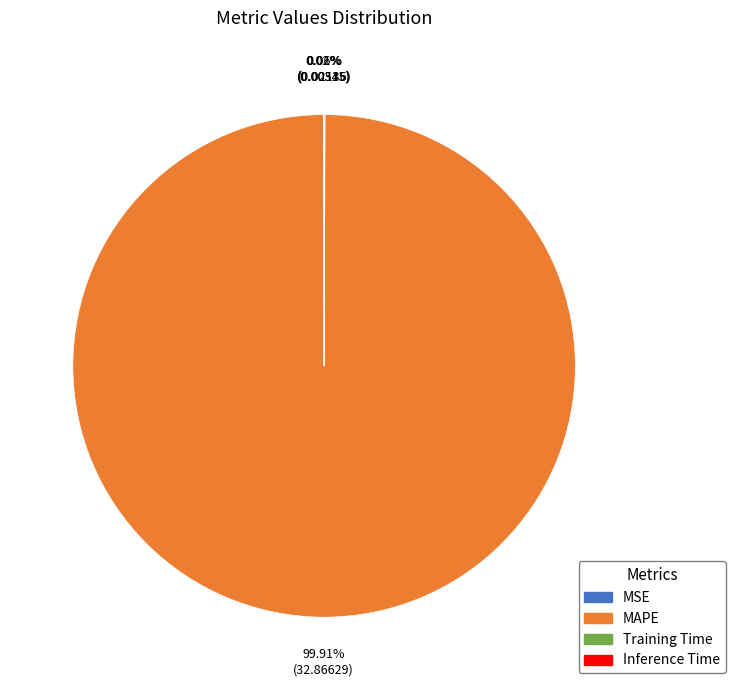

What percentage is NOT represented by MAPE?

0.1%